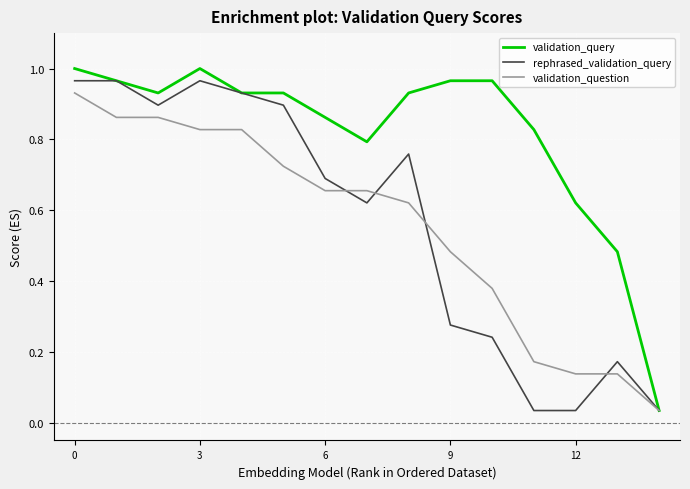

In rephrased_validation_query, how many points are lower than both neighbors (excluding endpoints)?

2